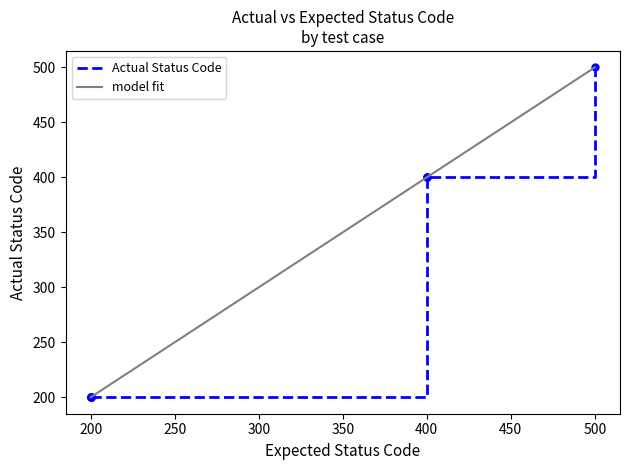

What is the maximum value for model fit?

500.0